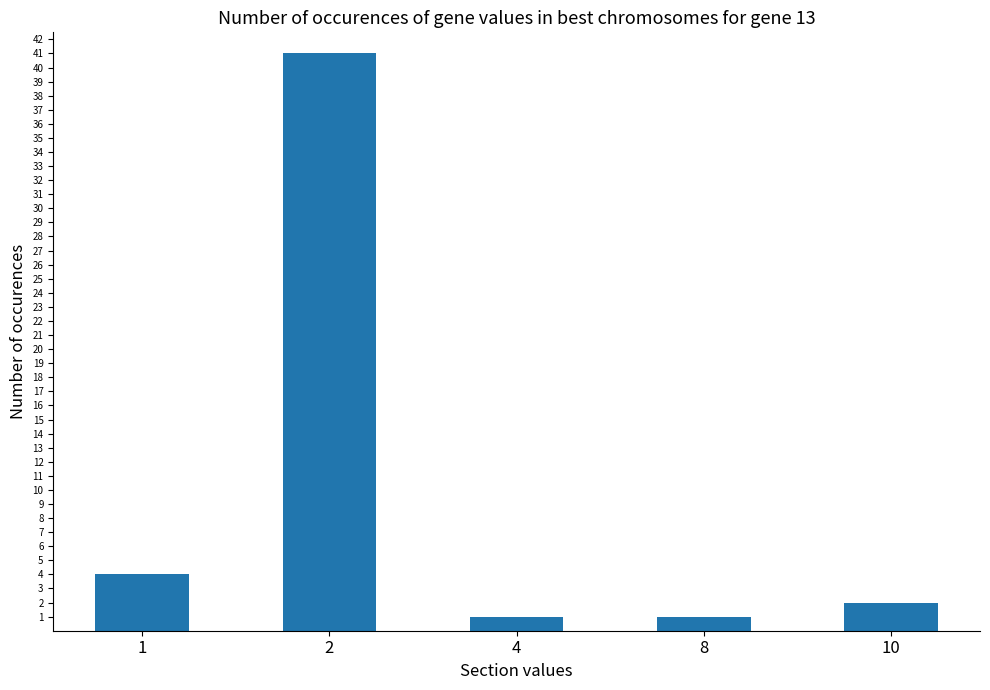

Where does the data first go above 2?

1